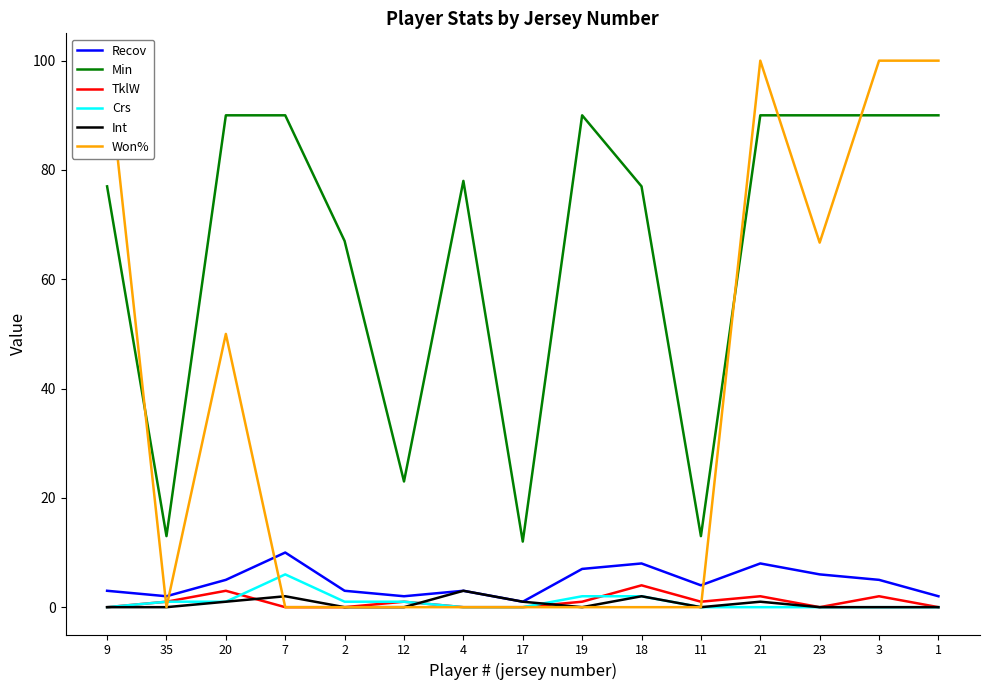

At how many categories does at least one series exceed 54?

11